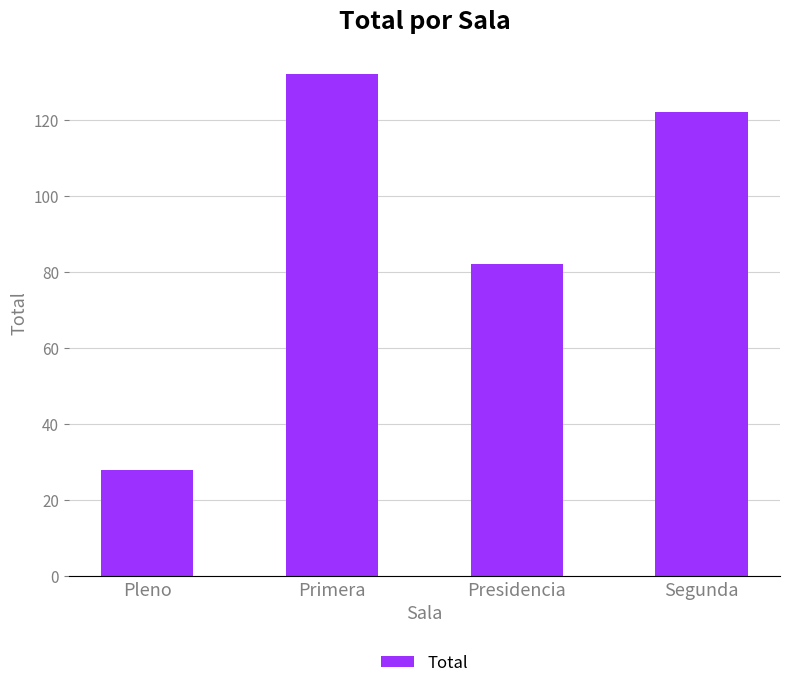

What is the maximum value shown in the chart?

132